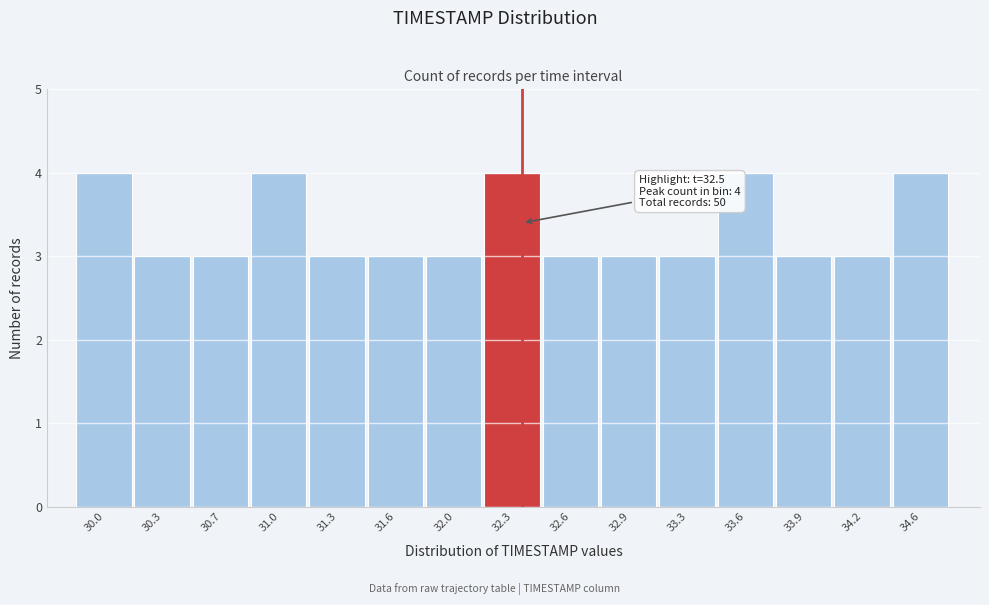

Reading right to left, extract all data points from this chart.

4	3	3	4	3	3	3	4	3	3	3	4	3	3	4